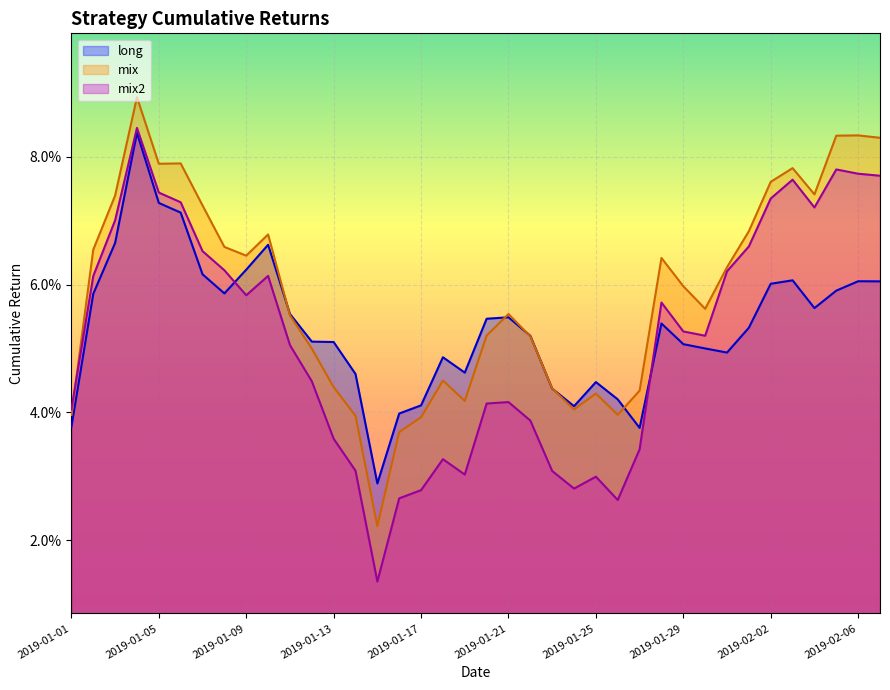

What is the difference between the maximum and minimum values in the mix series?

0.1